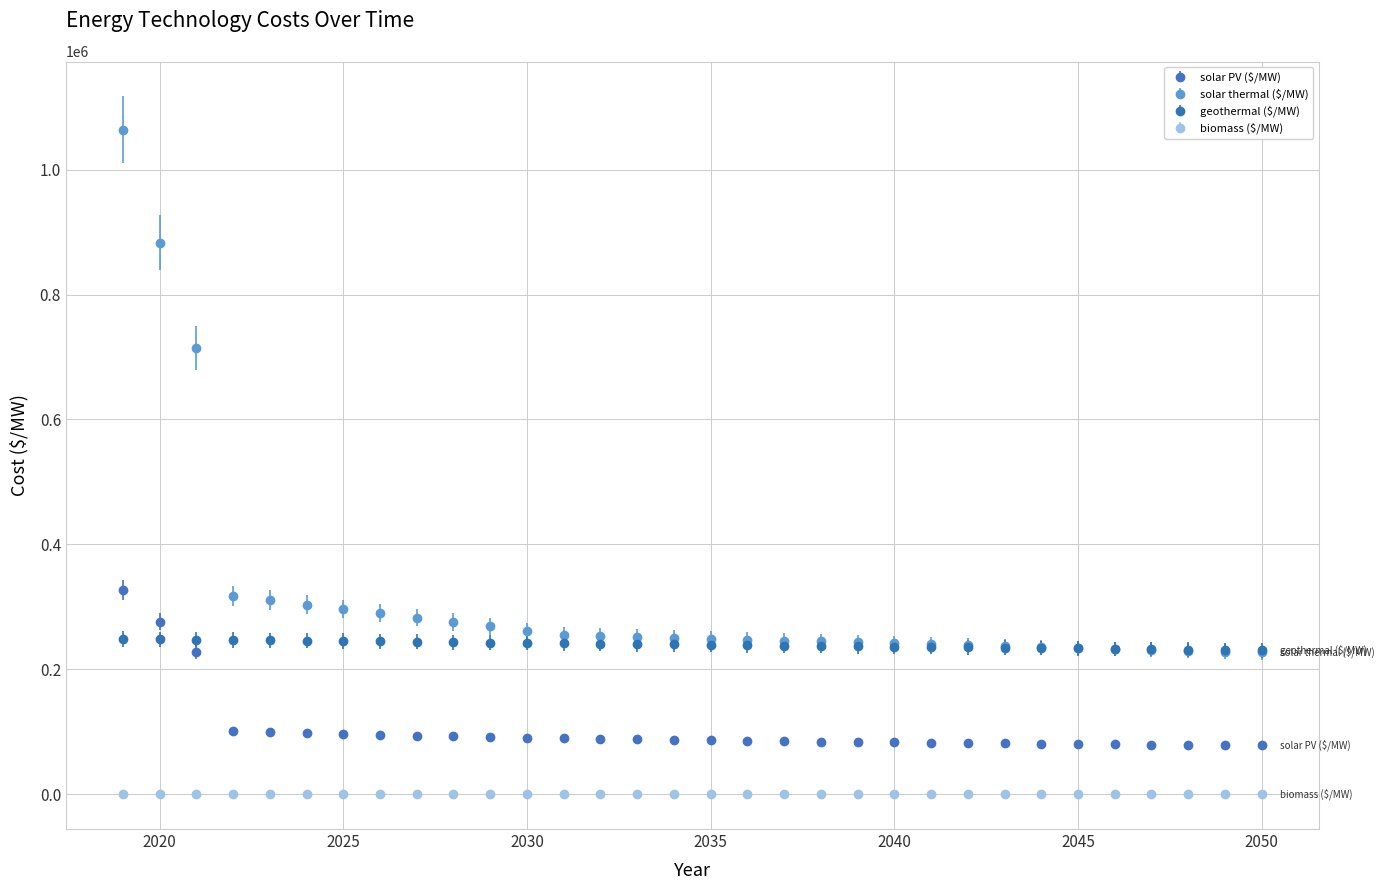

Which series has the largest total across all categories?

solar thermal ($/MW)